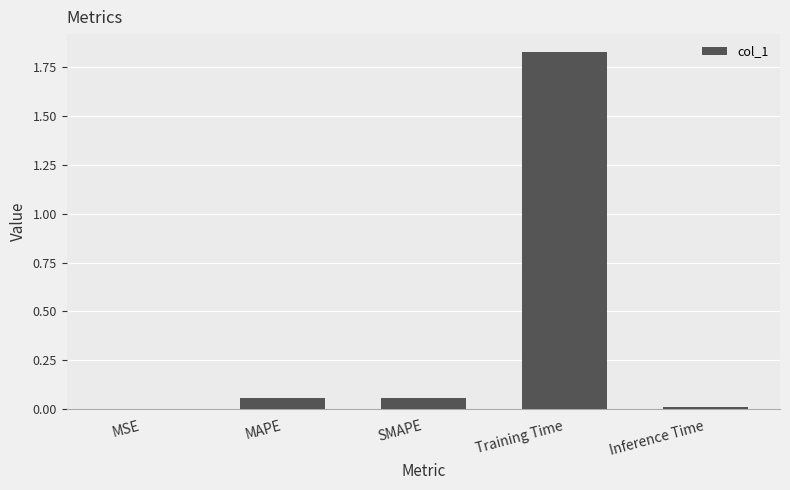

At which category does the chart reach its peak across all series?

Training Time